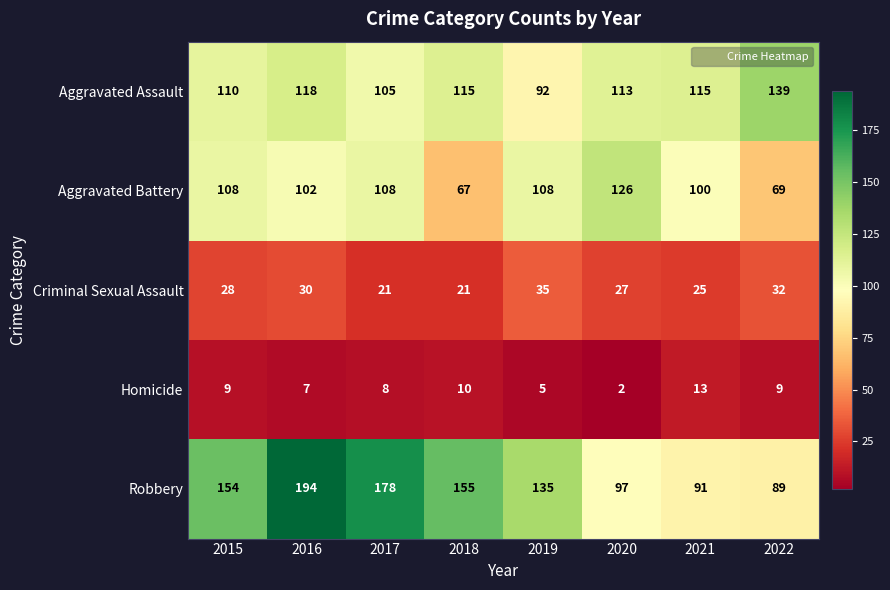

How many data points in Homicide are less than 9?

4